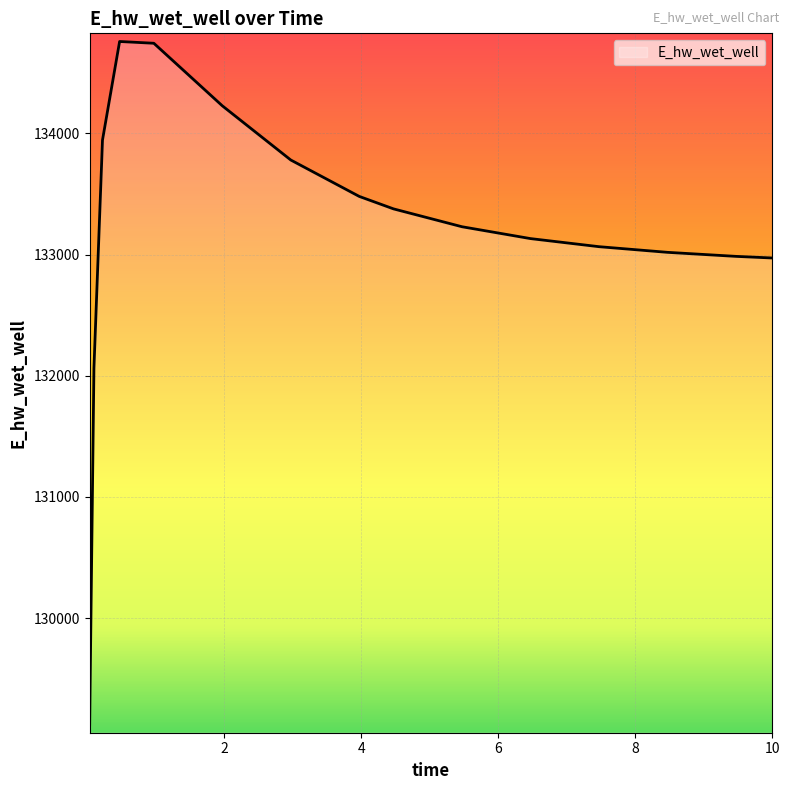

What is the maximum value shown in the chart?

134759.1